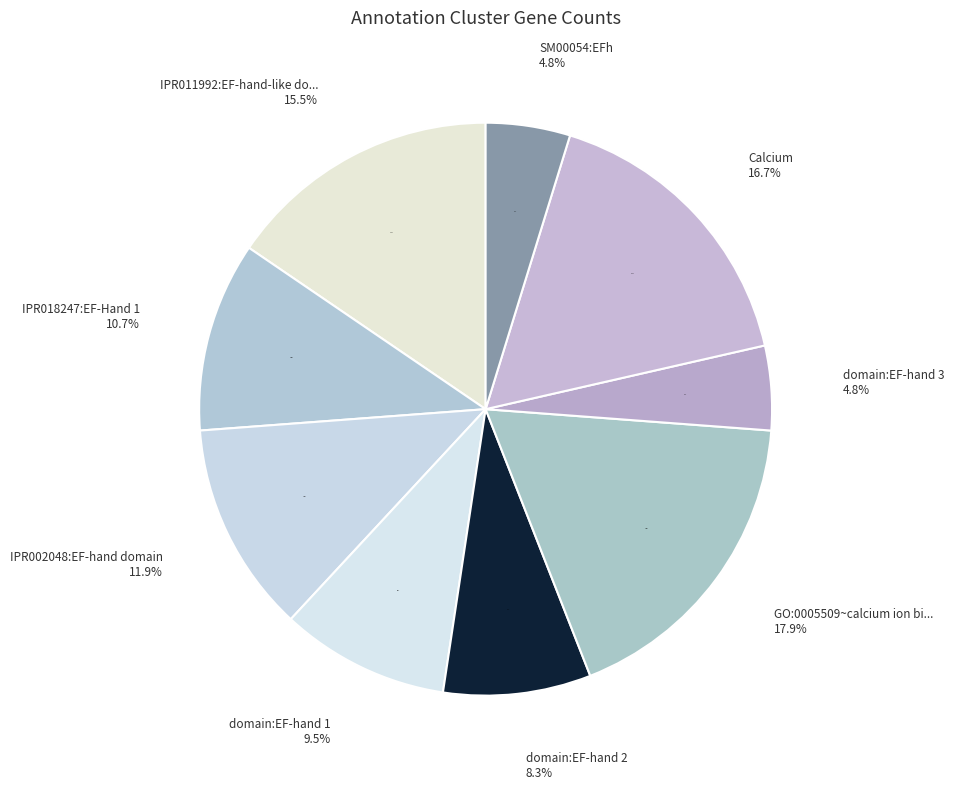

What portion of the pie excludes IPR011992:EF-hand-like domain?

84.5%